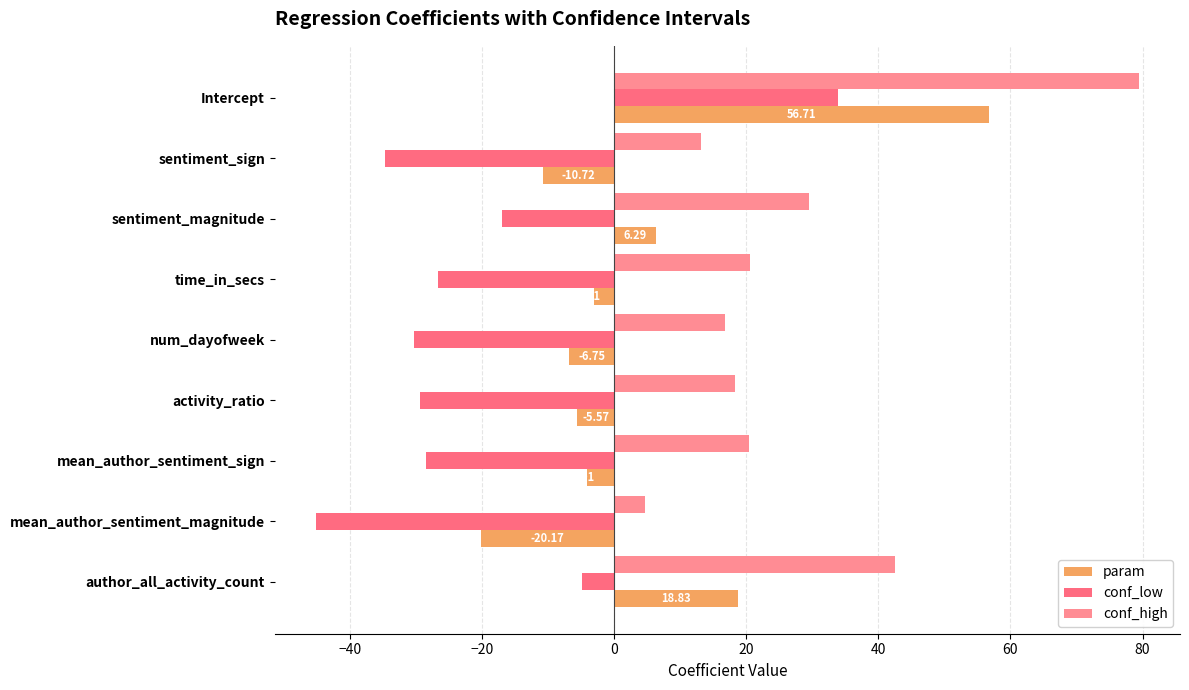

How many data points in conf_low are less than -28?

5